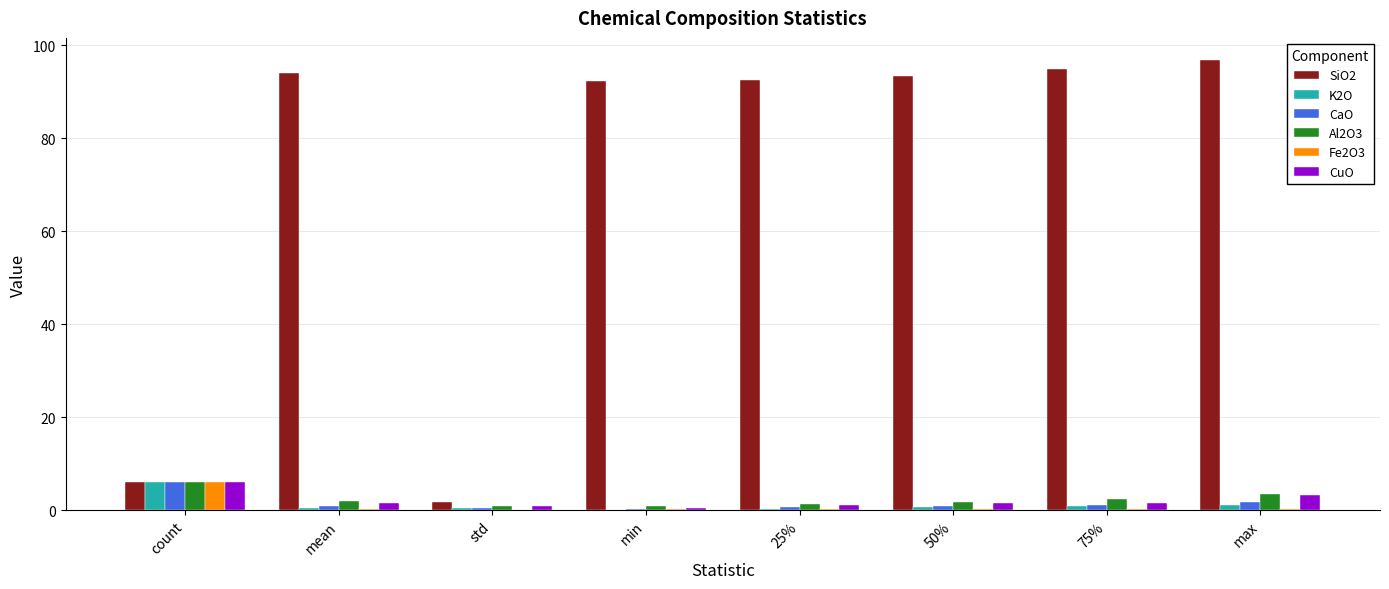

The value of CaO at count is 6.0. True or false?

True